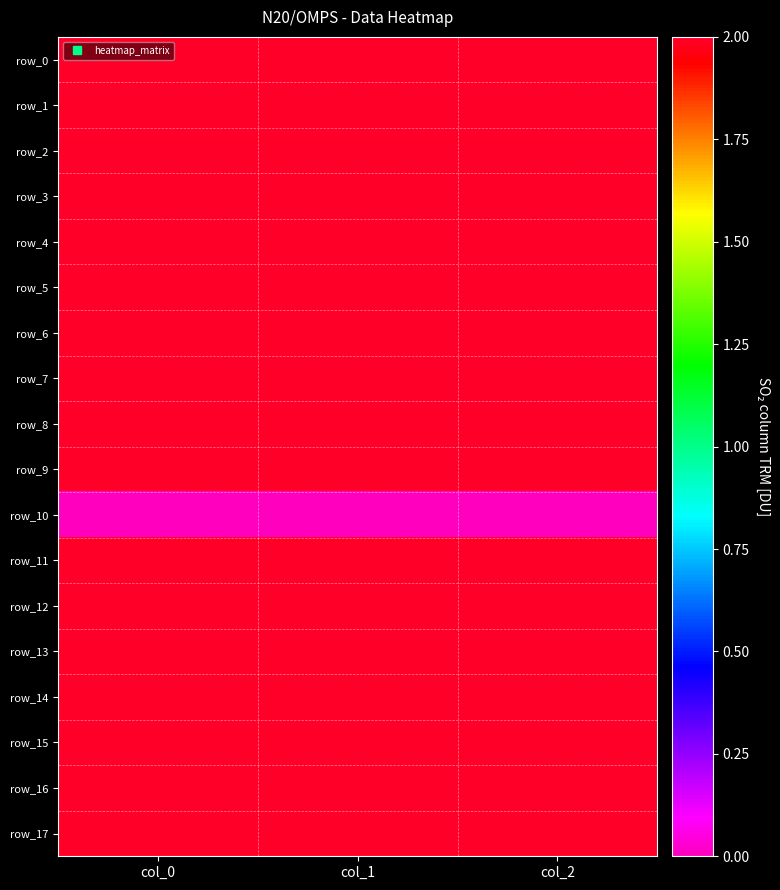

How many distinct data groups are displayed?

18